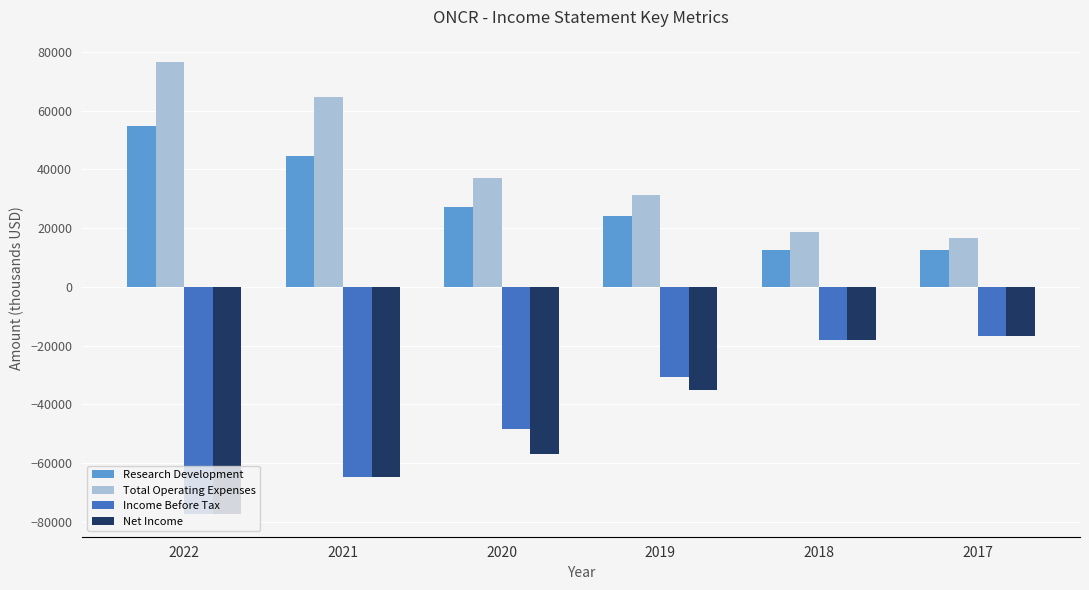

At which label is Income Before Tax closest to -47050?

2020